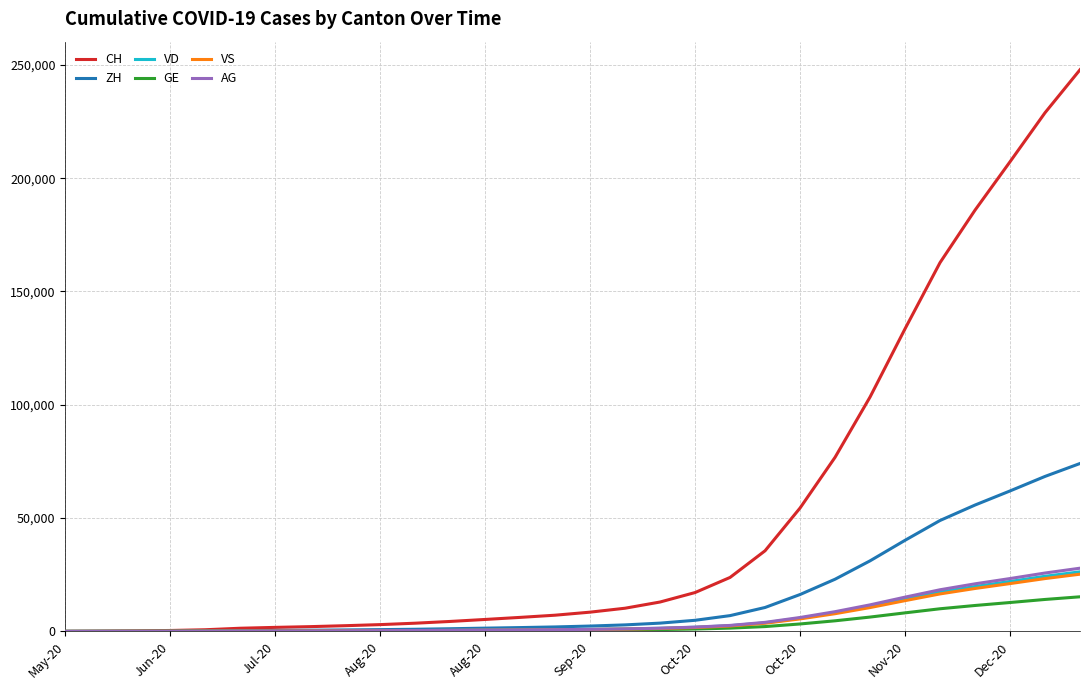

Which series has the largest total across all categories?

CH